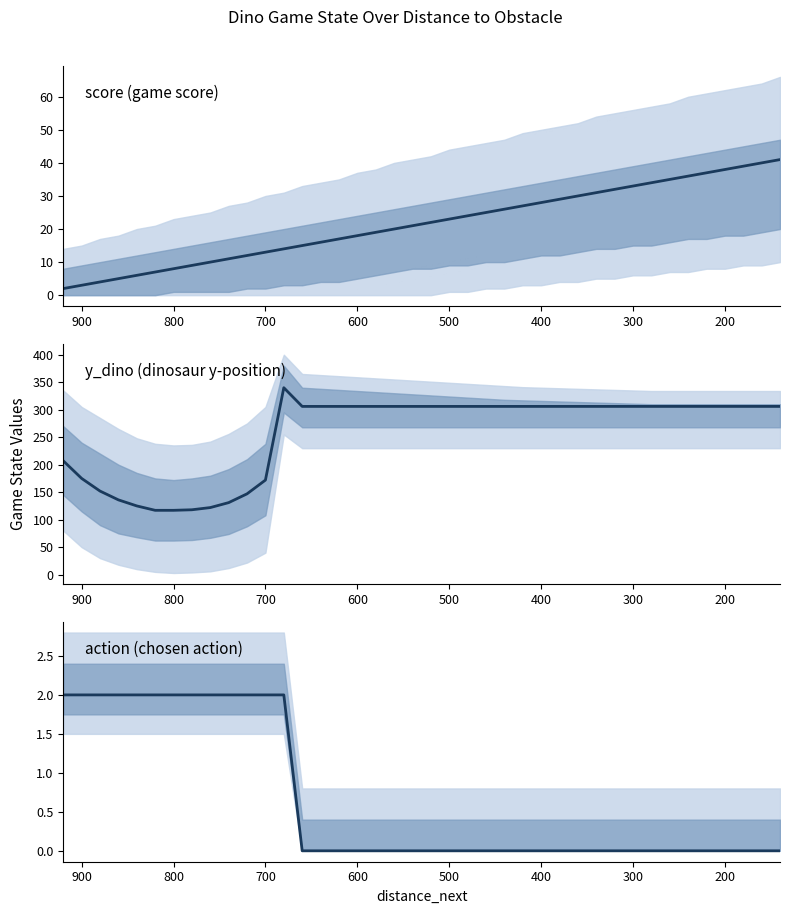

How many data points does each series have?

40